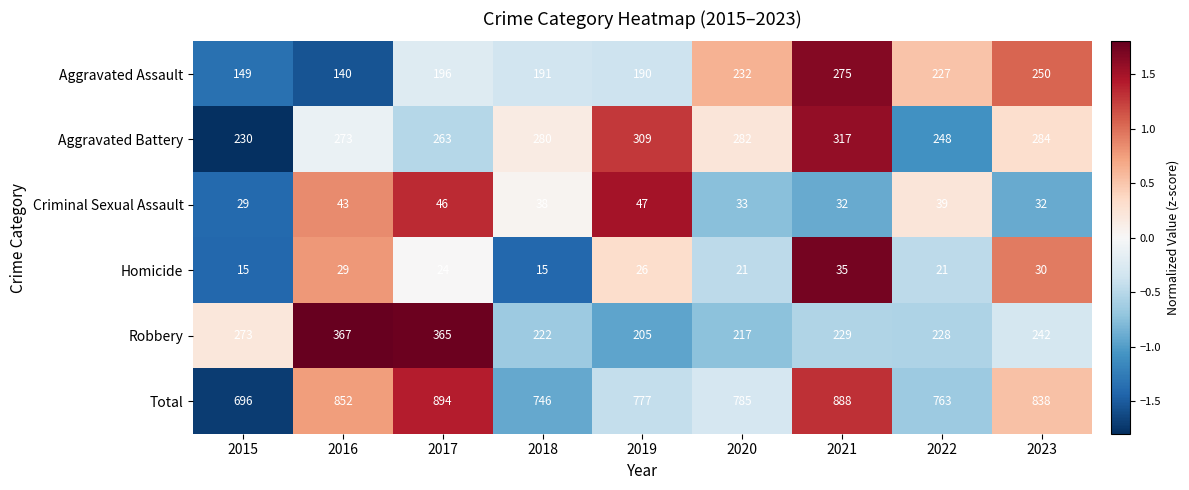

True or false: Homicide has a value of 58 at 2021.

False